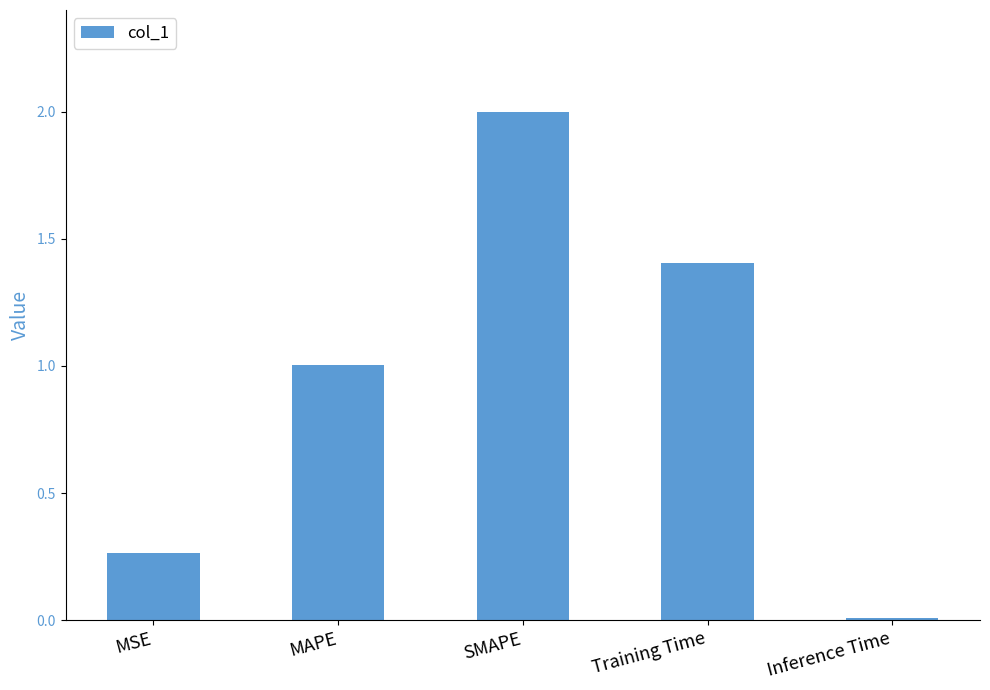

Rank the categories by value from highest to lowest.

SMAPE, Training Time, MAPE, MSE, Inference Time